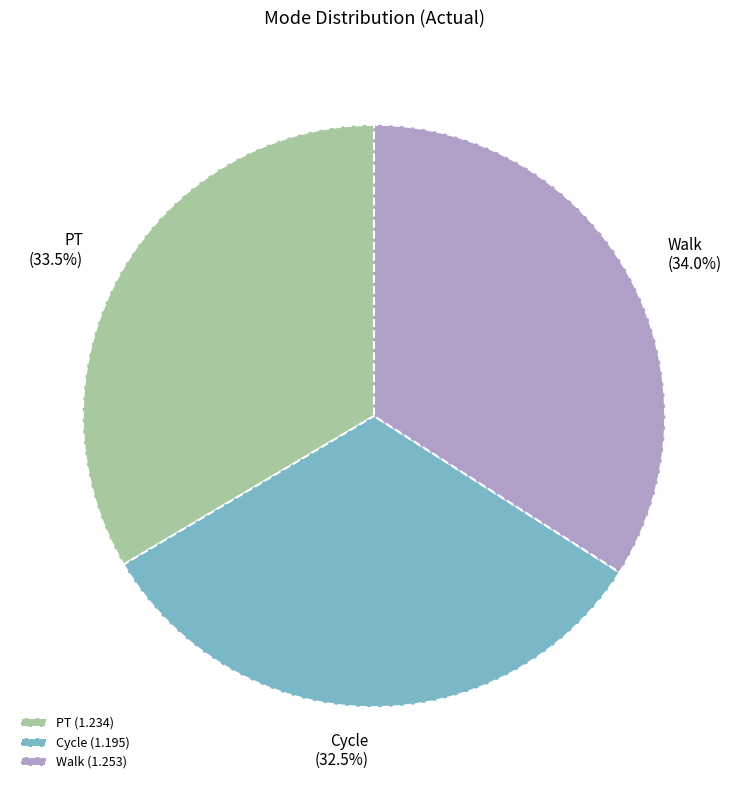

Approximately how many times larger is the value at Cycle compared to PT?

1.0